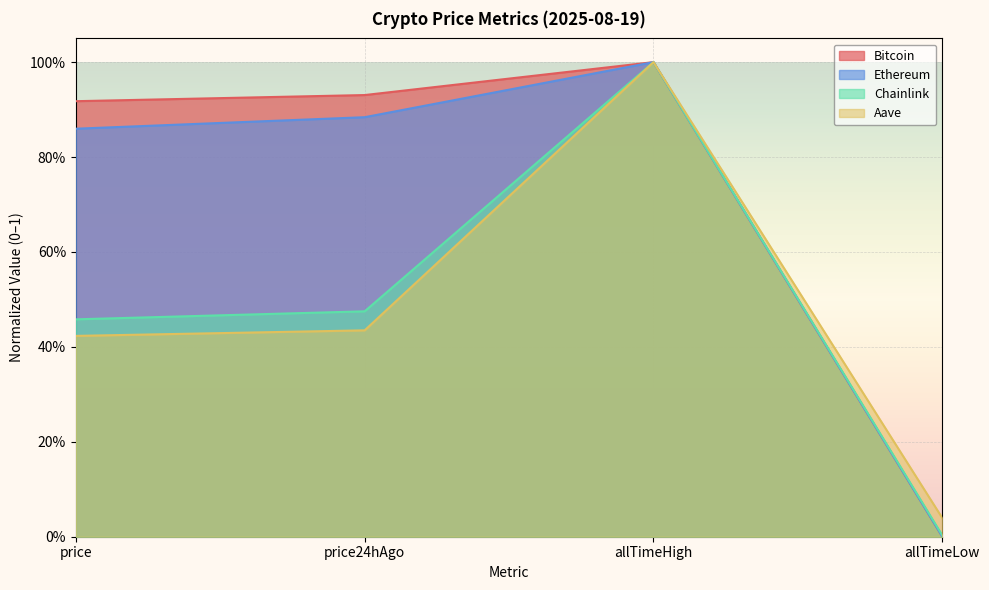

At which category is the sum across all series the highest?

allTimeHigh